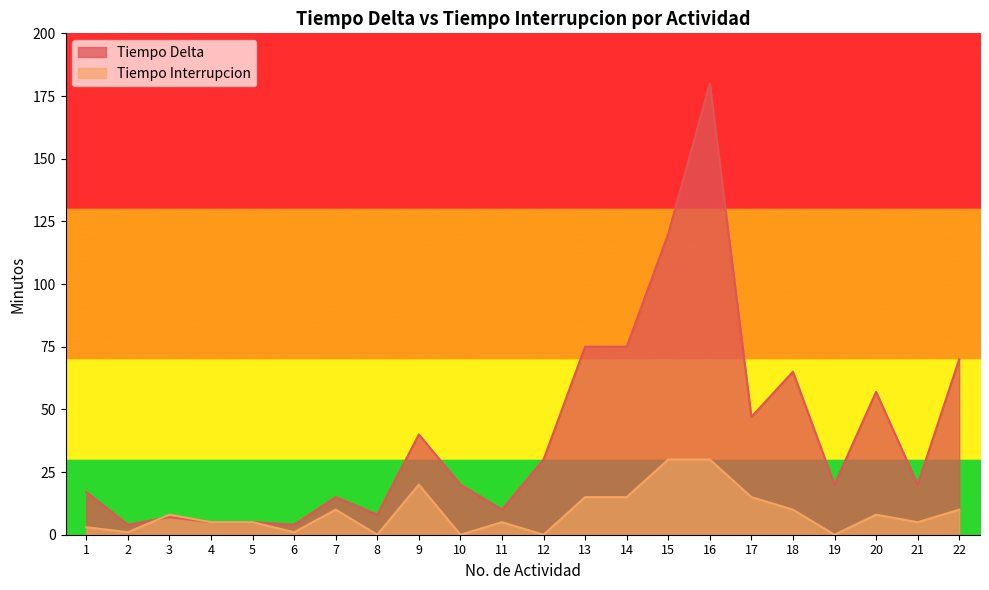

Which category has the lowest value in the Tiempo Delta series?

2